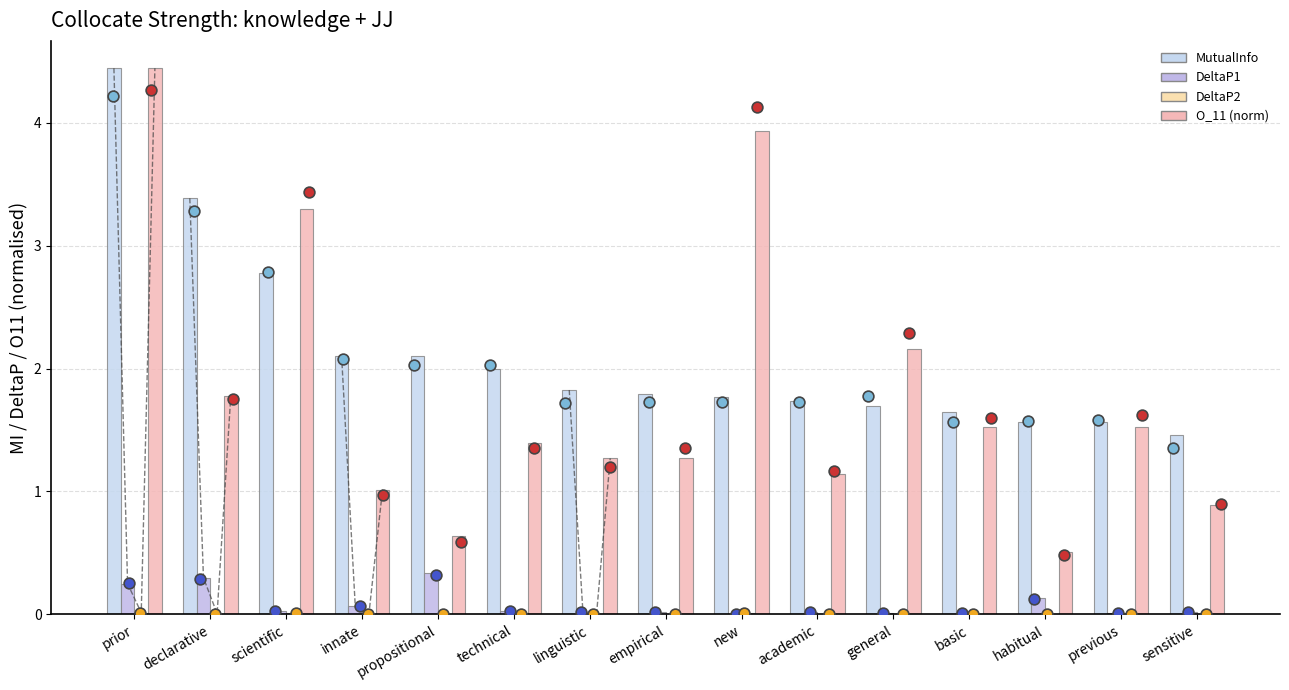

At how many categories does at least one series exceed 1?

15